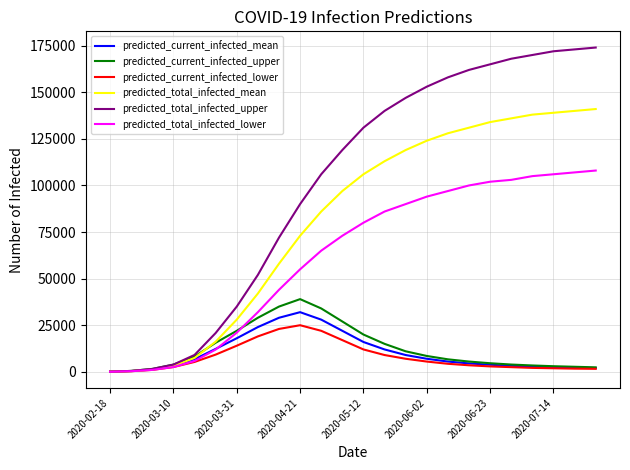

Which series has the largest range (max minus min)?

predicted_total_infected_upper